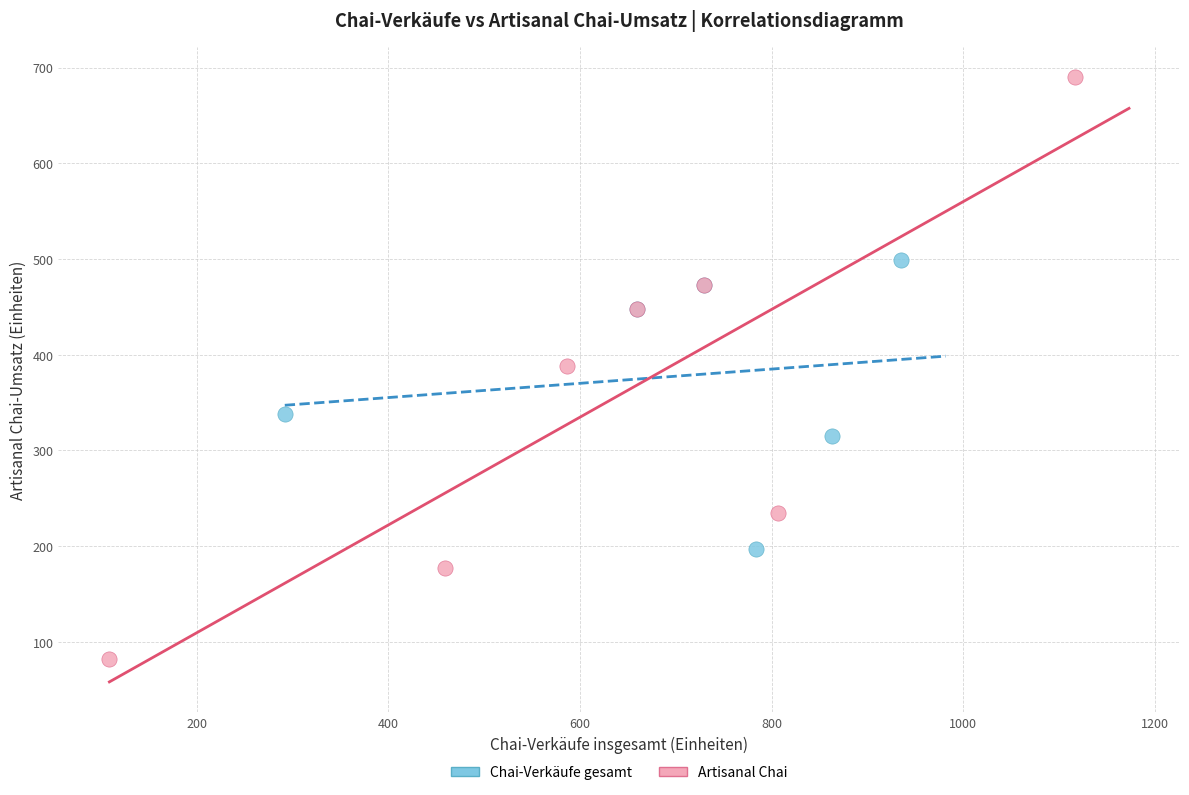

Which series reaches the maximum Y coordinate?

Artisanal Chai